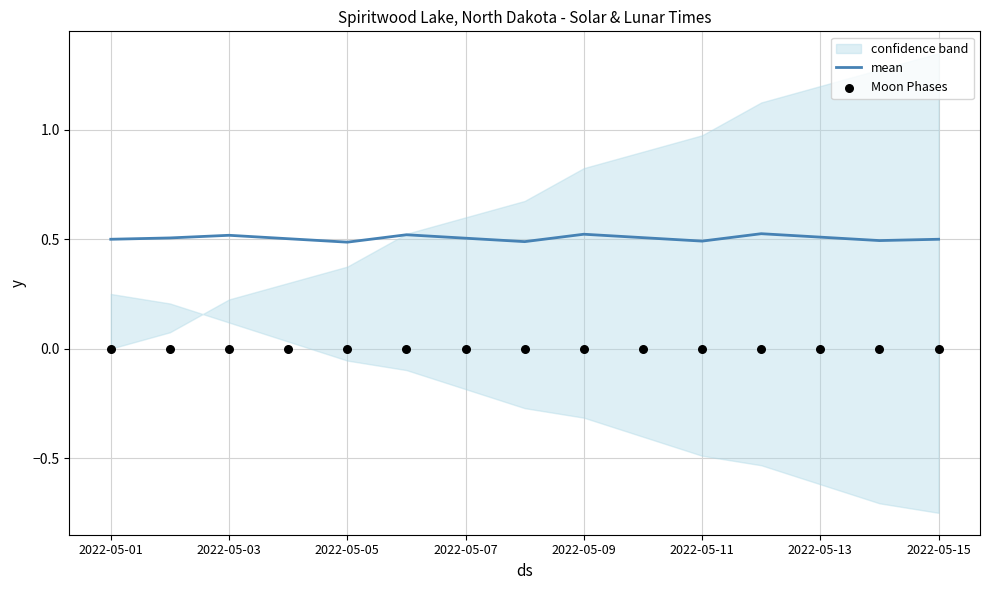

At how many categories does at least one series exceed 0?

15